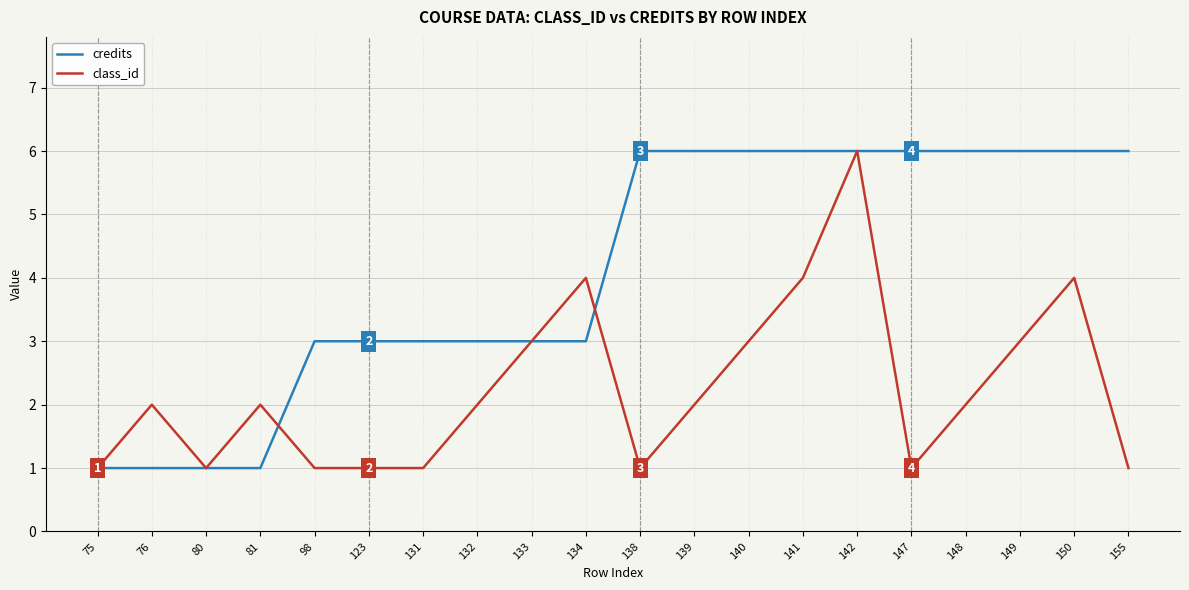

What is the highest value of the credits series?

6